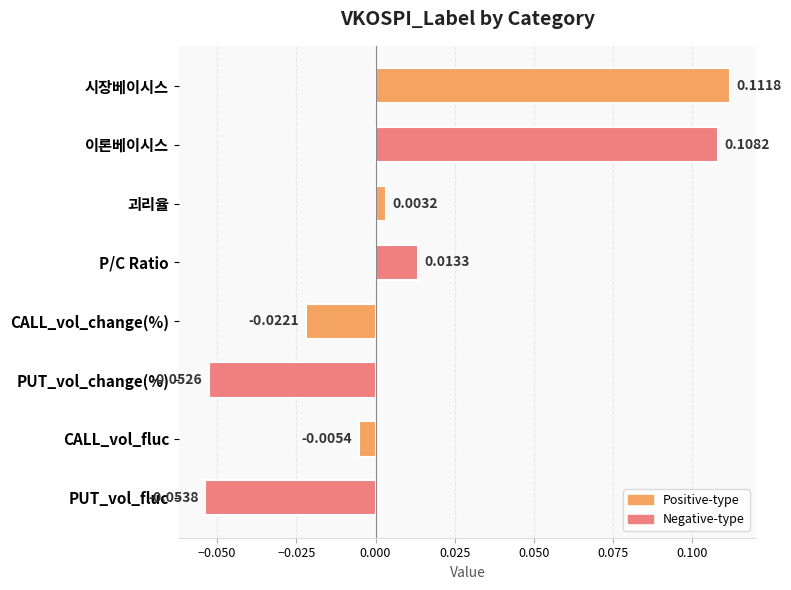

Rank the categories by value from lowest to highest.

PUT_vol_fluc, PUT_vol_change(%), CALL_vol_change(%), CALL_vol_fluc, 괴리율, P/C Ratio, 이론베이시스, 시장베이시스